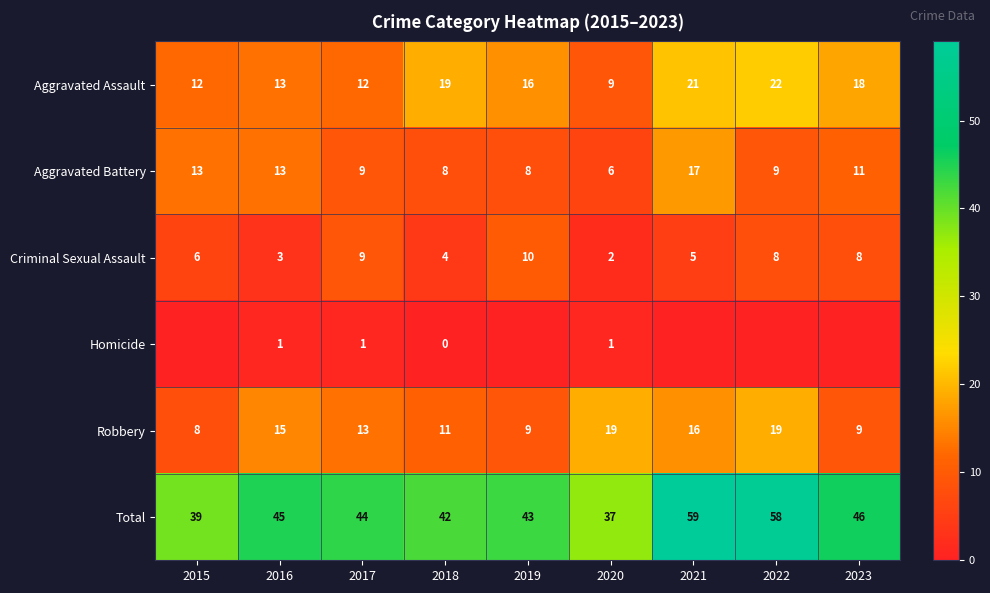

Rank the series at 2018 from highest to lowest value.

Total, Aggravated Assault, Robbery, Aggravated Battery, Criminal Sexual Assault, Homicide